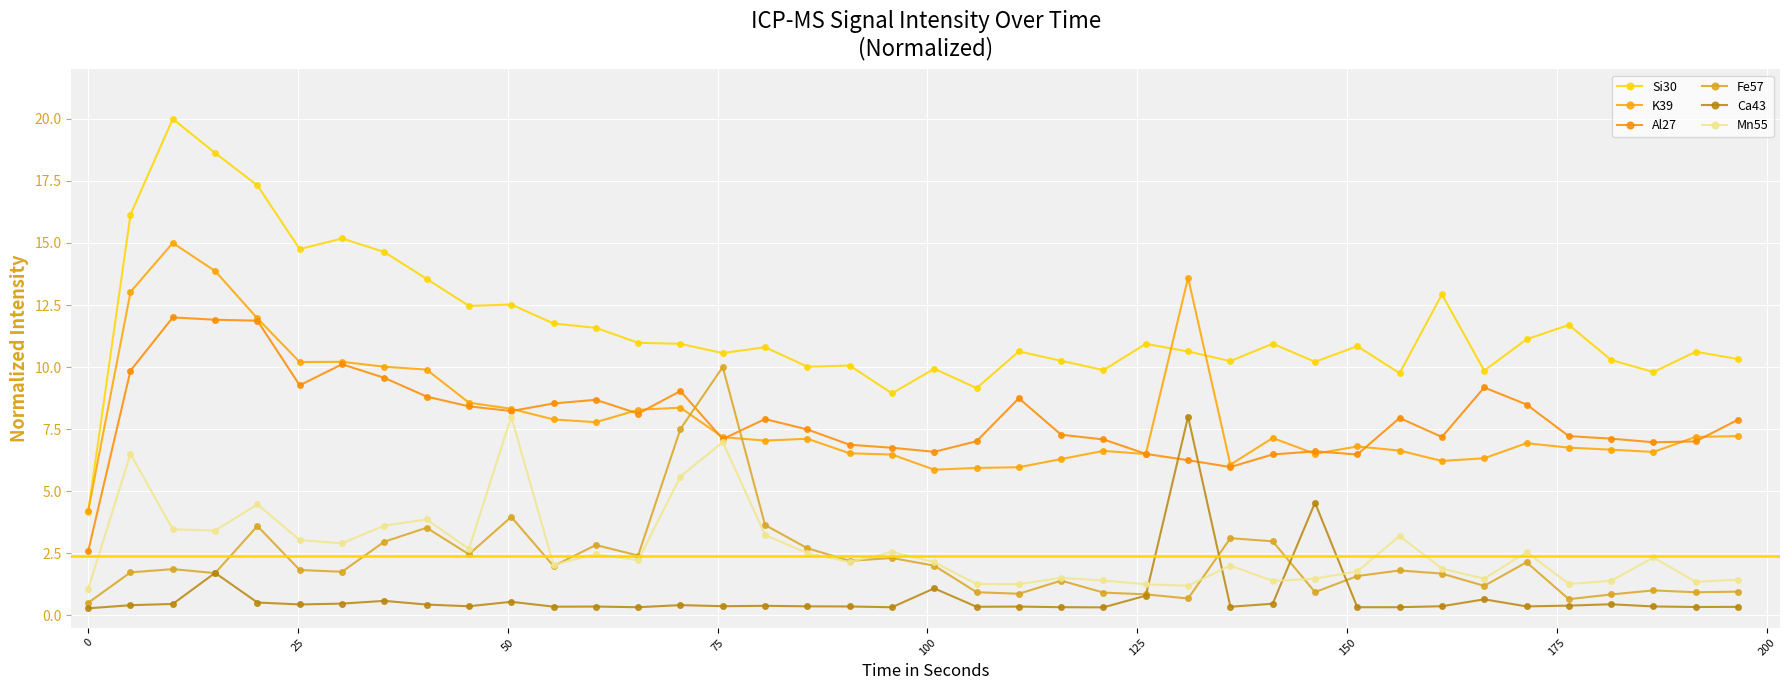

Is this an area chart (filled region under the line)?

No